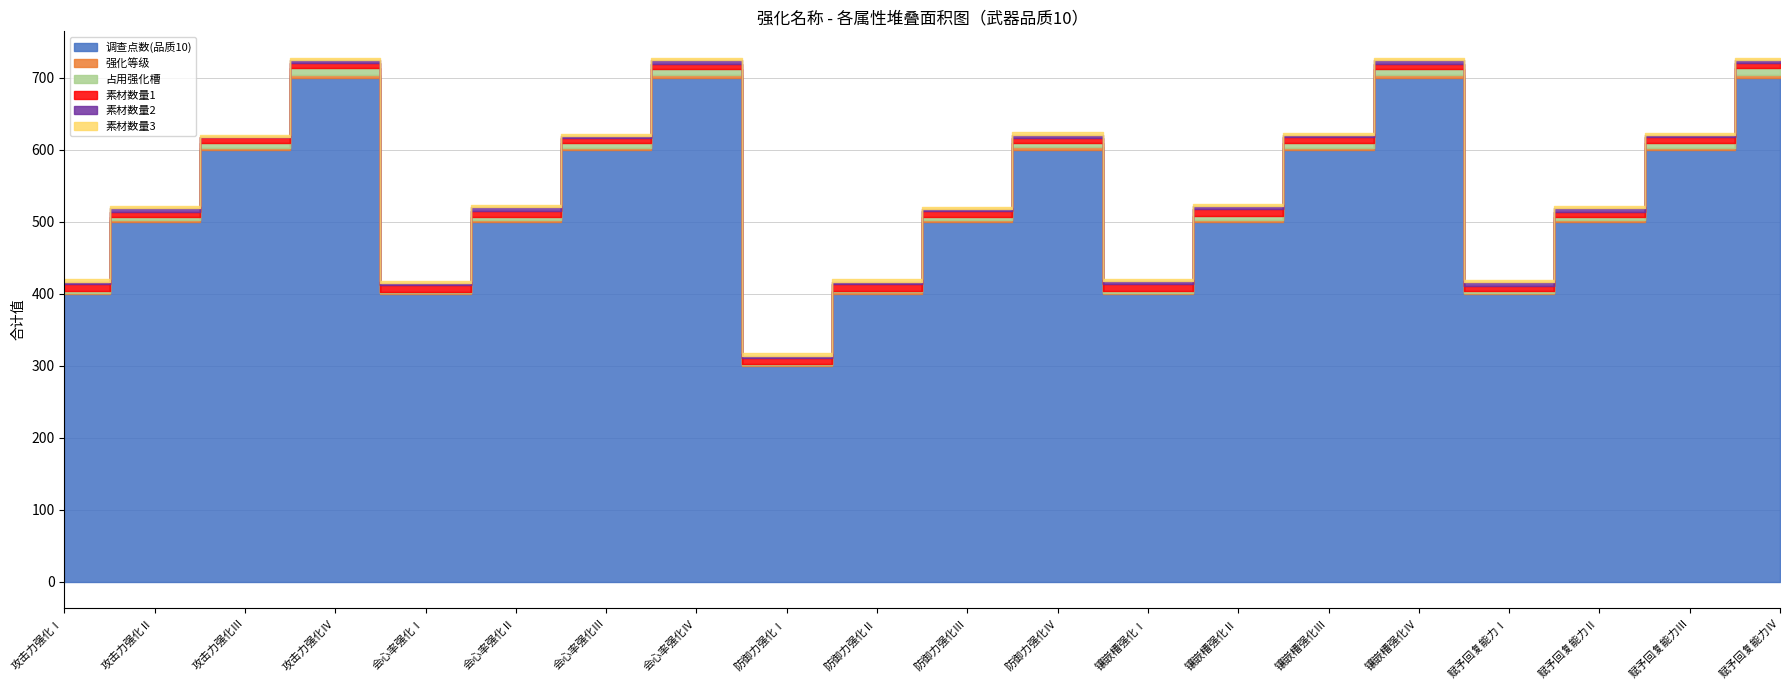

Between 会心率强化Ⅰ and 赋予回复能力Ⅳ, which is larger?

赋予回复能力Ⅳ